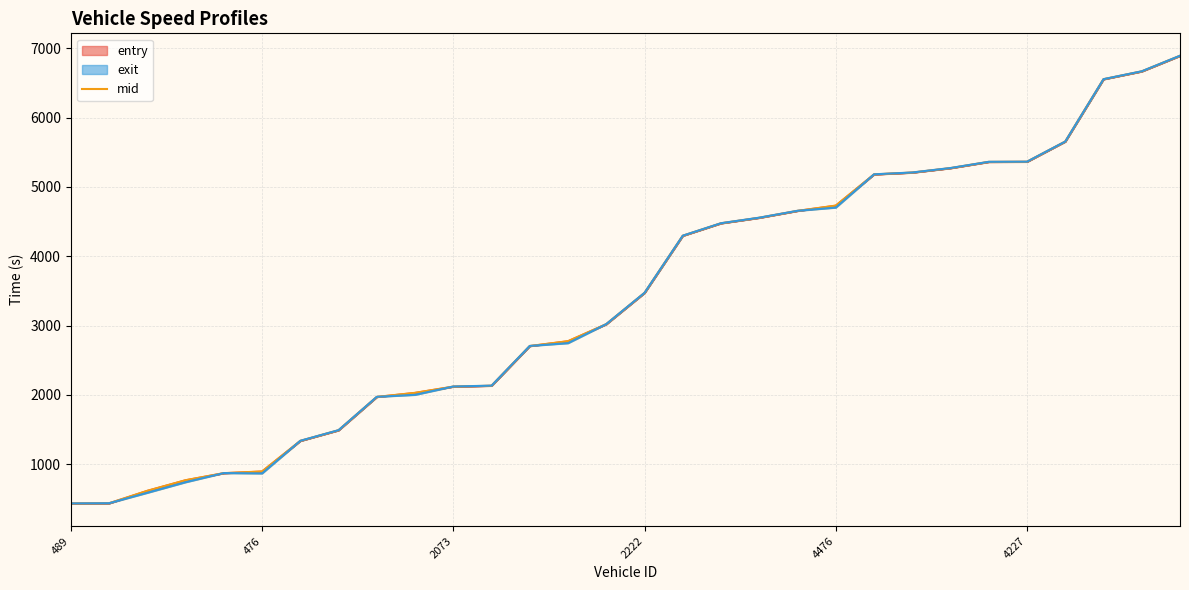

How many values in the mid series are below 3471?

15